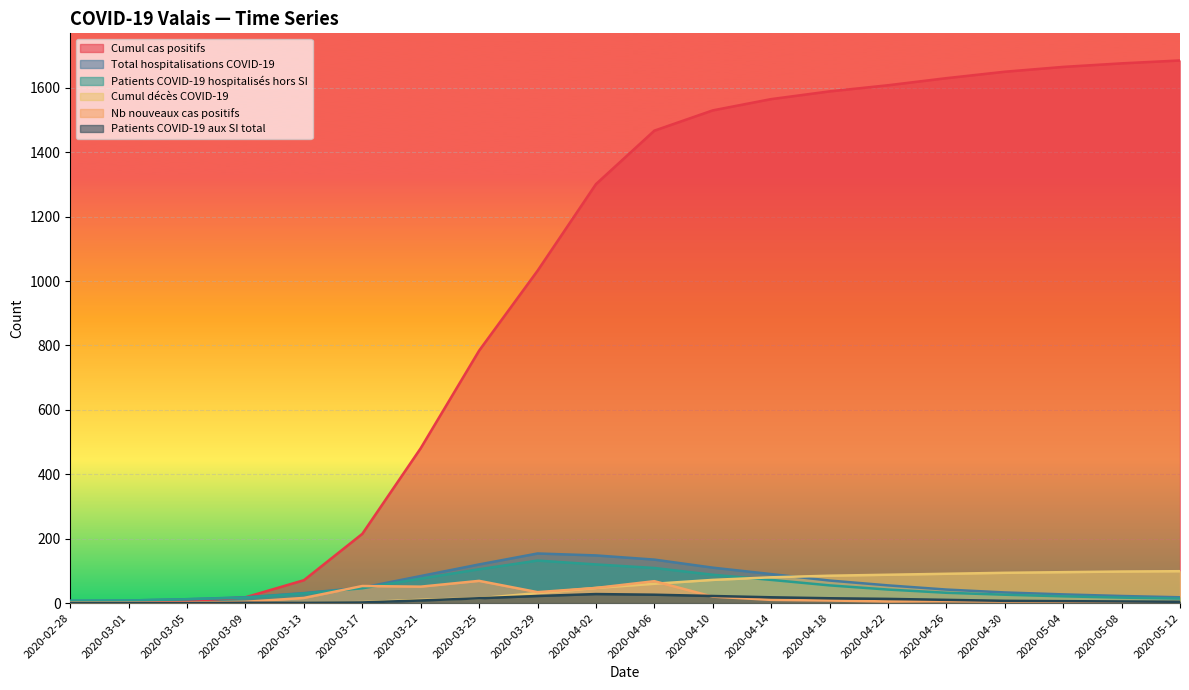

Which label corresponds to the largest value in the chart?

2020-05-12